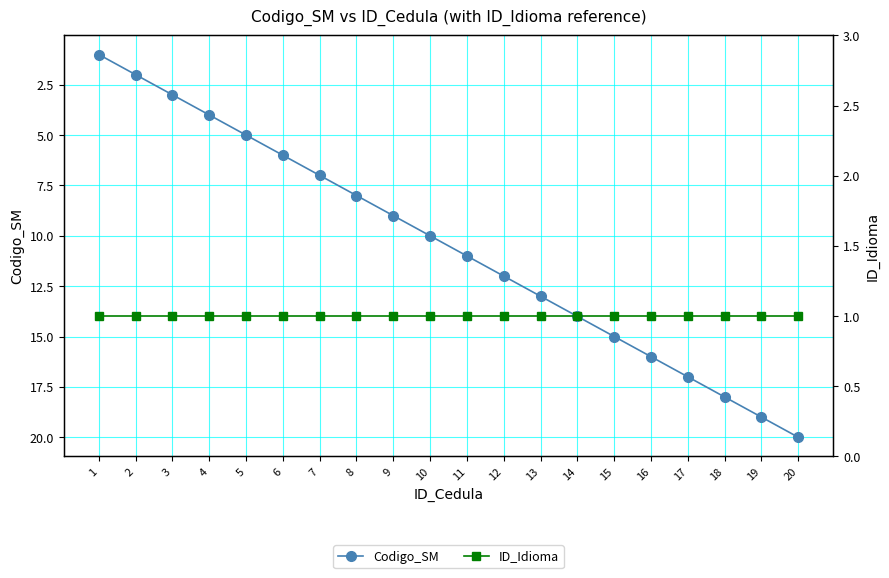

At which category is the sum across all series the highest?

20